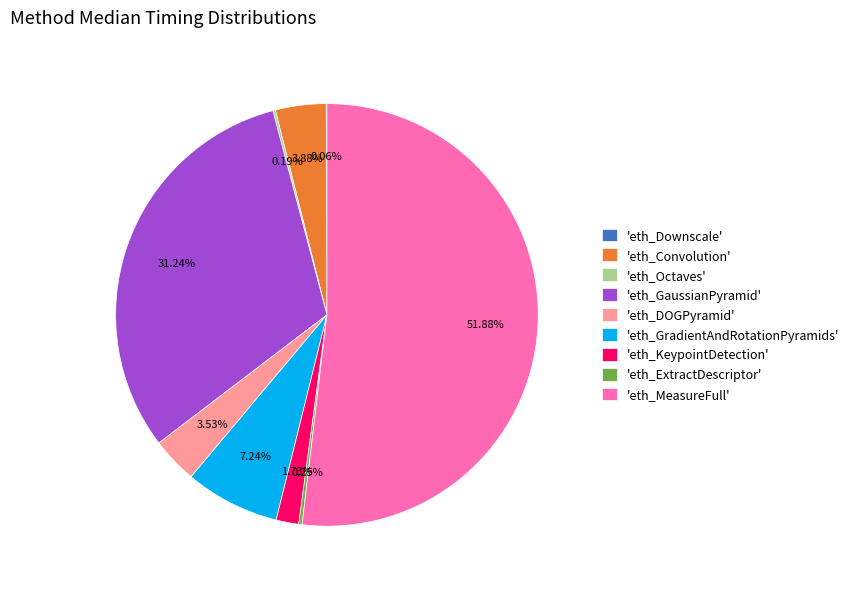

What is the majority slice?

'eth_MeasureFull'